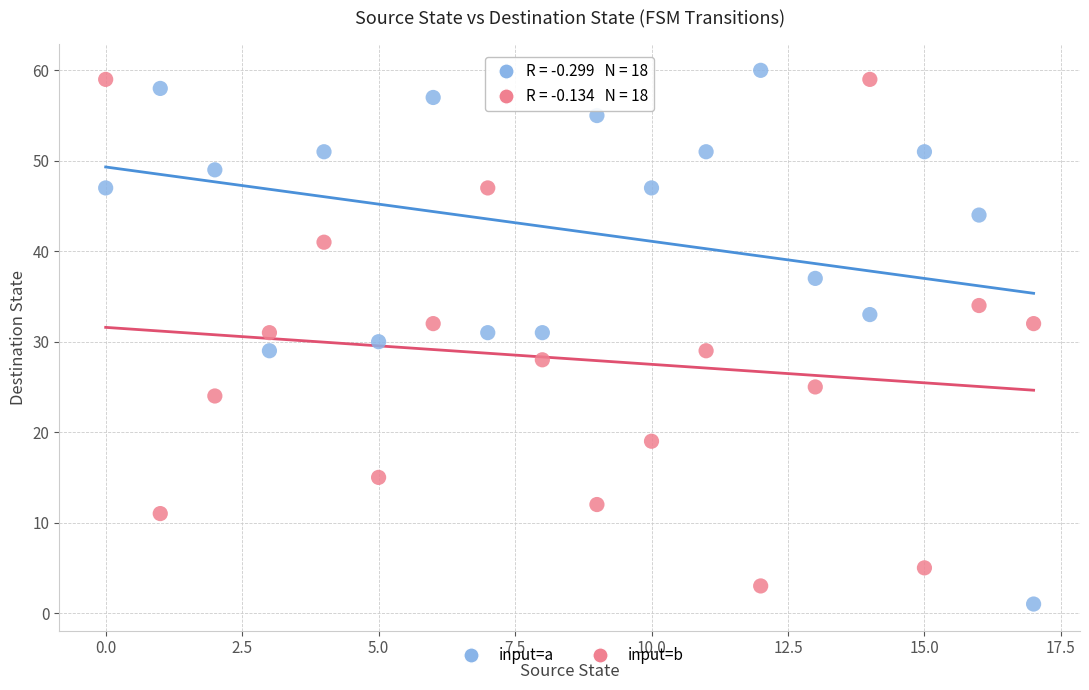

Which series reaches the maximum Y coordinate?

input=a